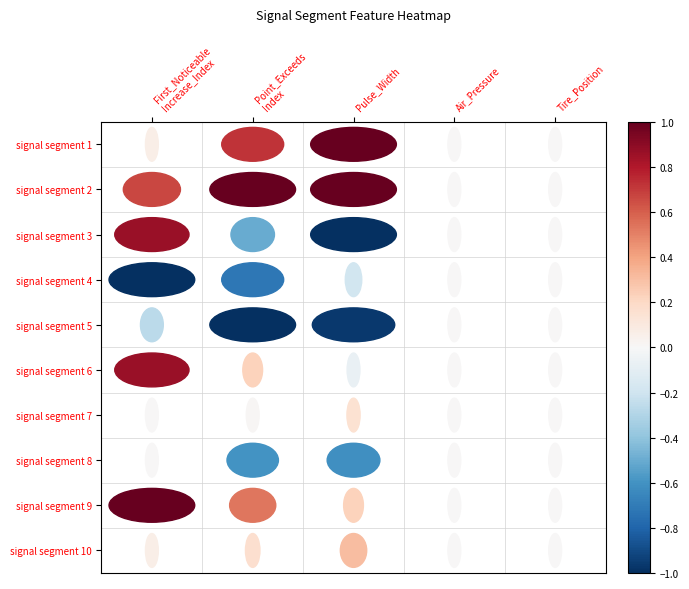

Is the value of signal segment 2 at Pulse_Width greater than the value of signal segment 8 at Tire_Position?

Yes